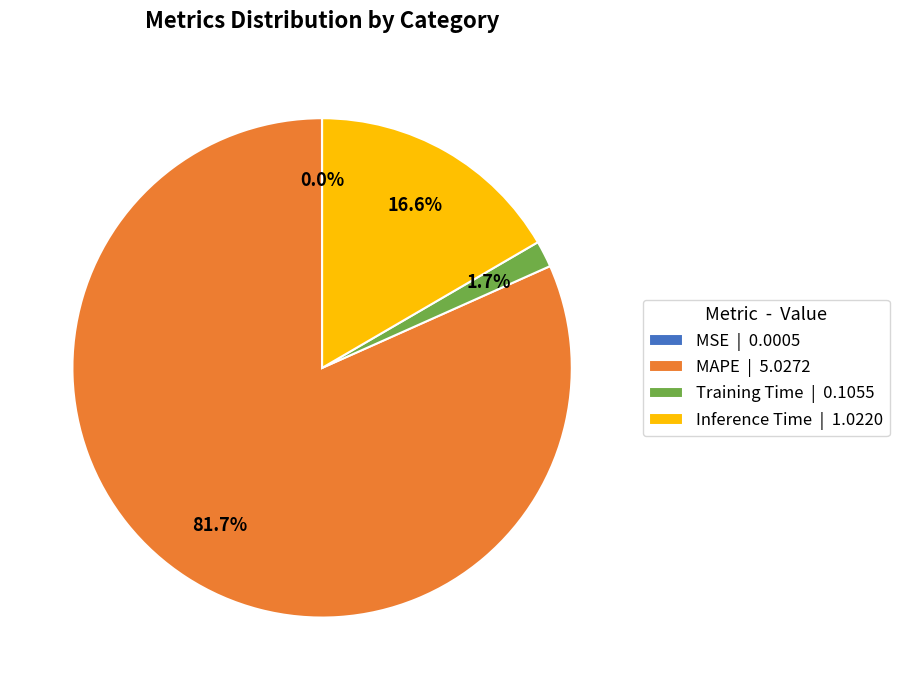

Is Training Time | 0.1055 the majority of the pie?

No